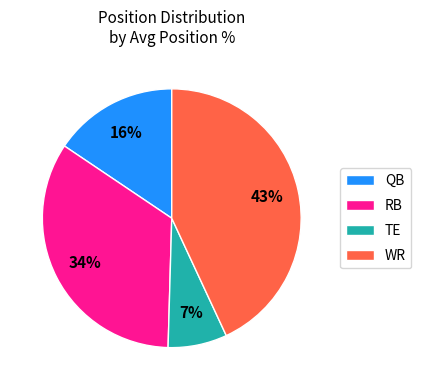

Combined, do QB and WR account for over 50%?

Yes